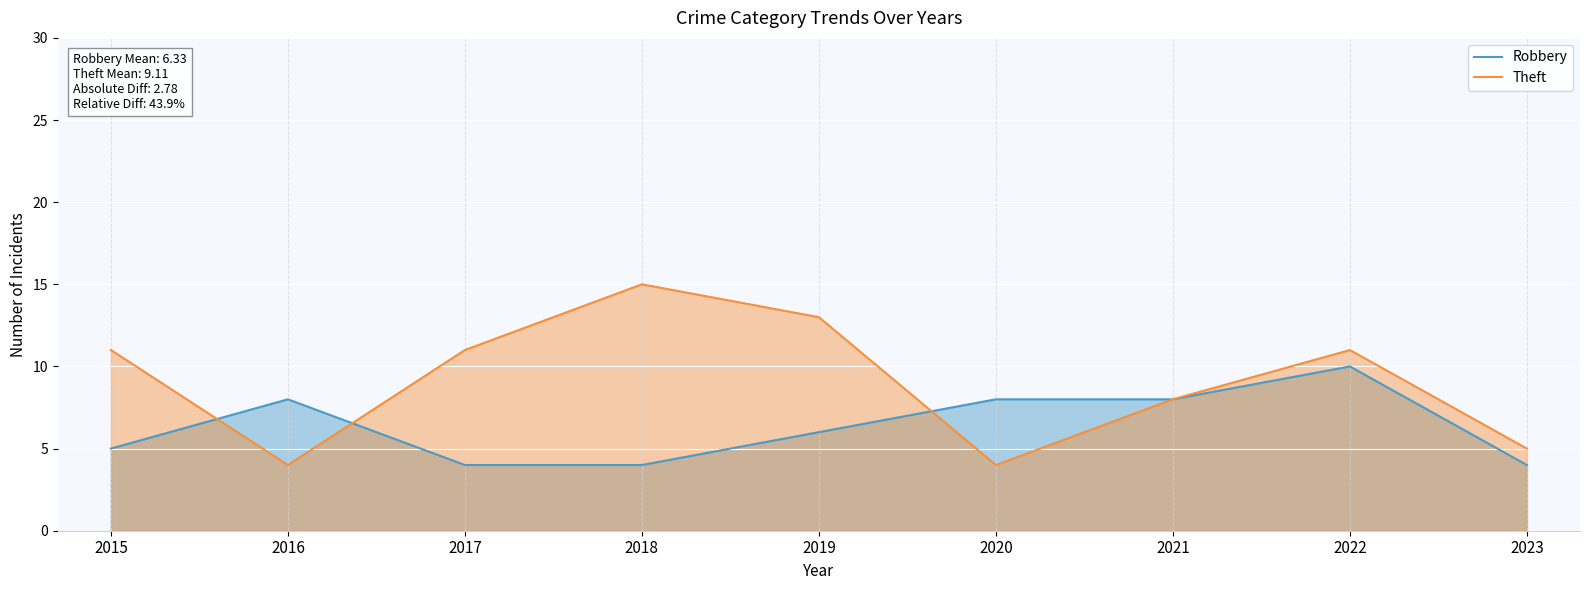

Reading left to right, list all the values displayed in this chart.

Robbery: 5	8	4	4	6	8	8	10	4
Theft: 11	4	11	15	13	4	8	11	5